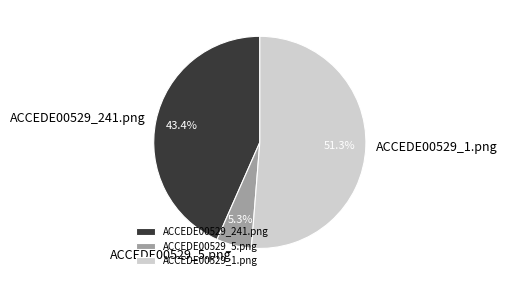

How many segments does this pie chart have?

3